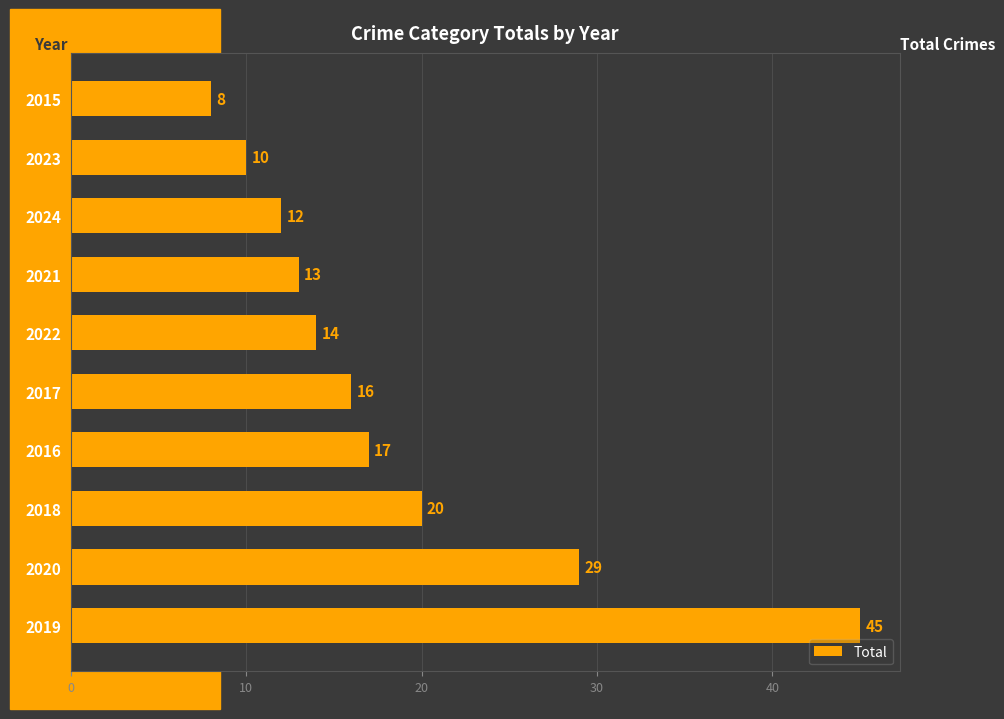

What is the greatest value displayed?

45